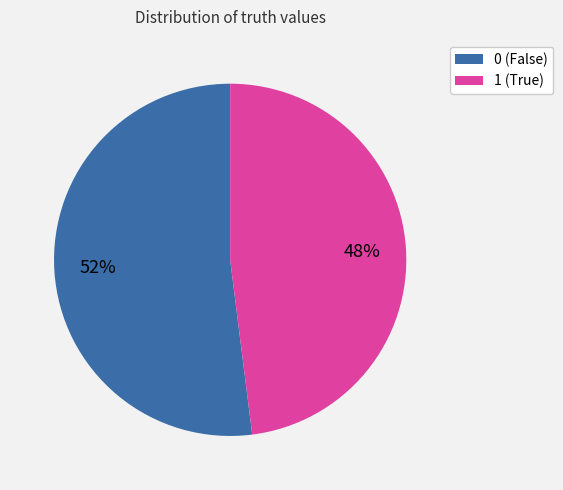

Is the sum of 0 (False) and 1 (True) greater than half?

Yes